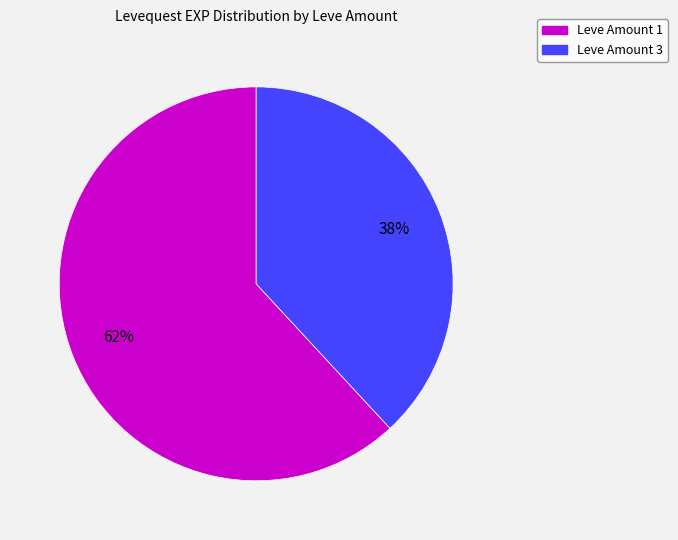

To the nearest percent, what is the difference between the largest and smallest slice percentages?

24%